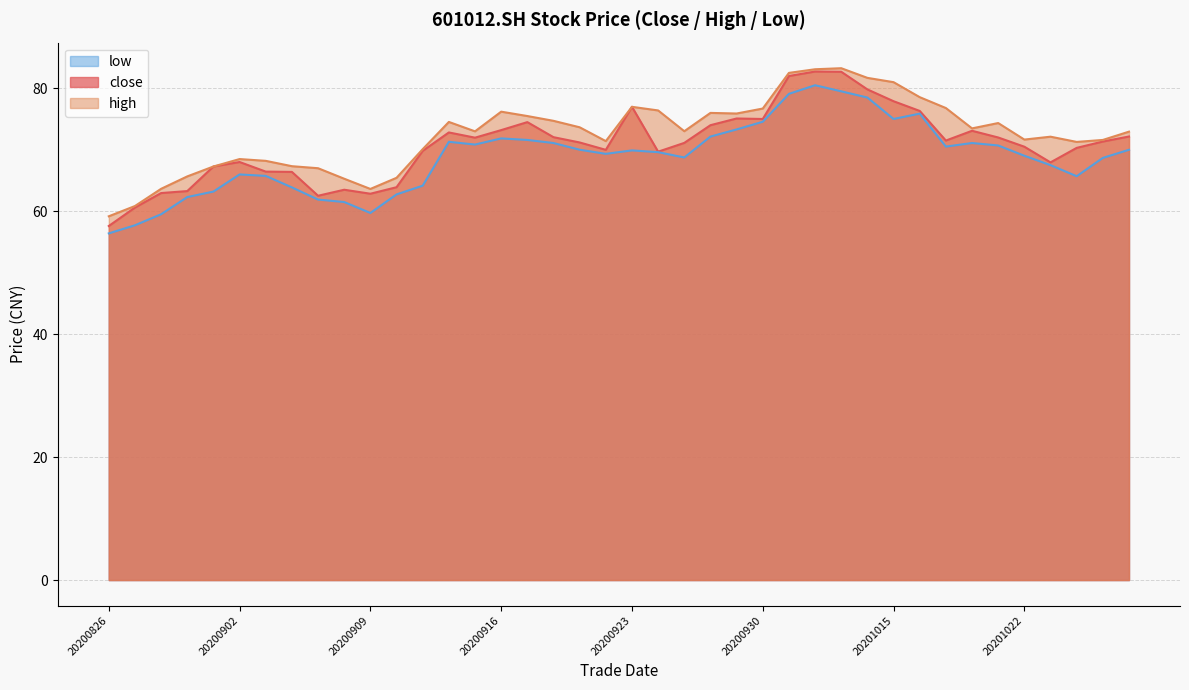

The low series shows 91.5 at 20200902. True or false?

False